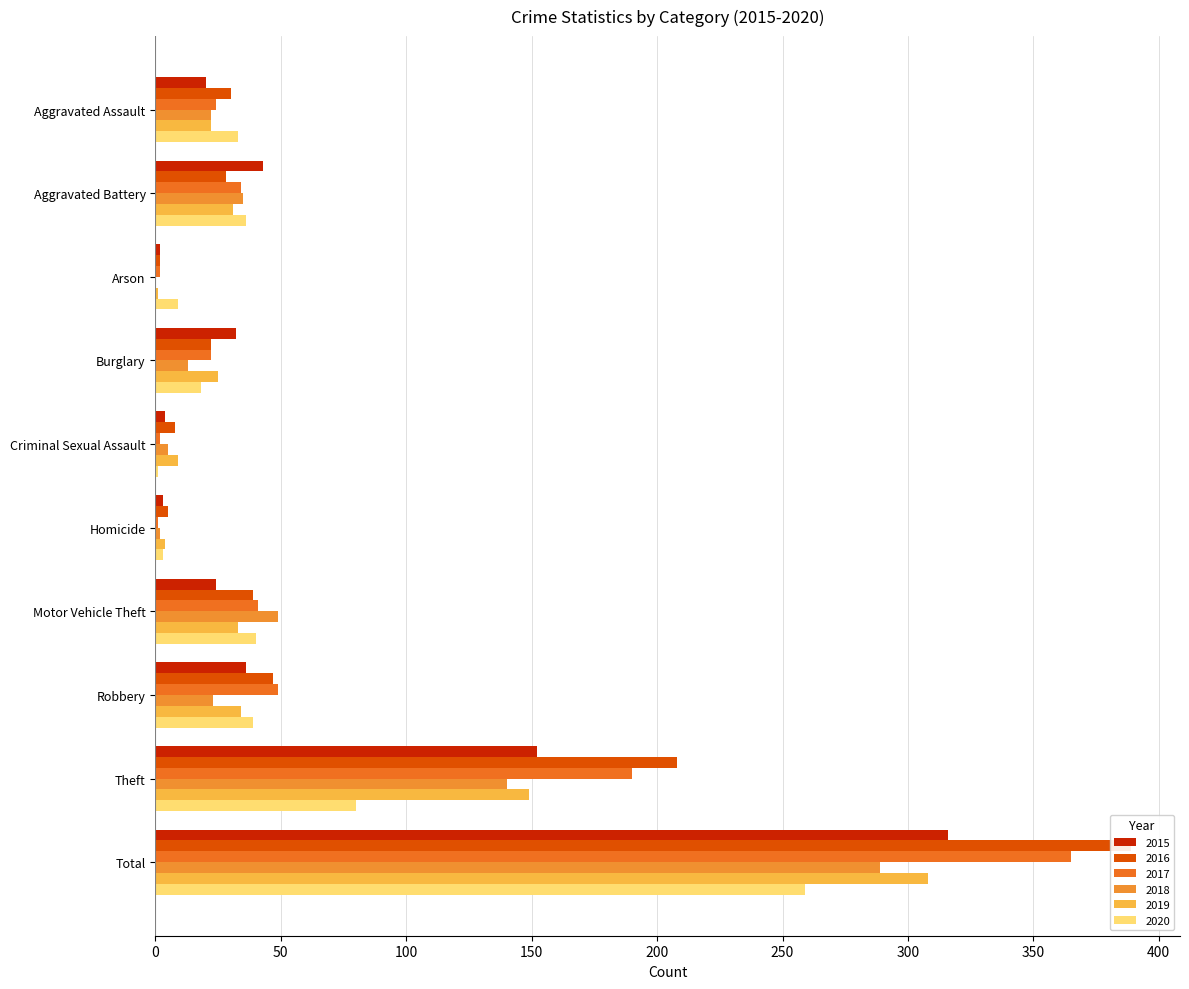

At which label is 2018 closest to 144?

Theft